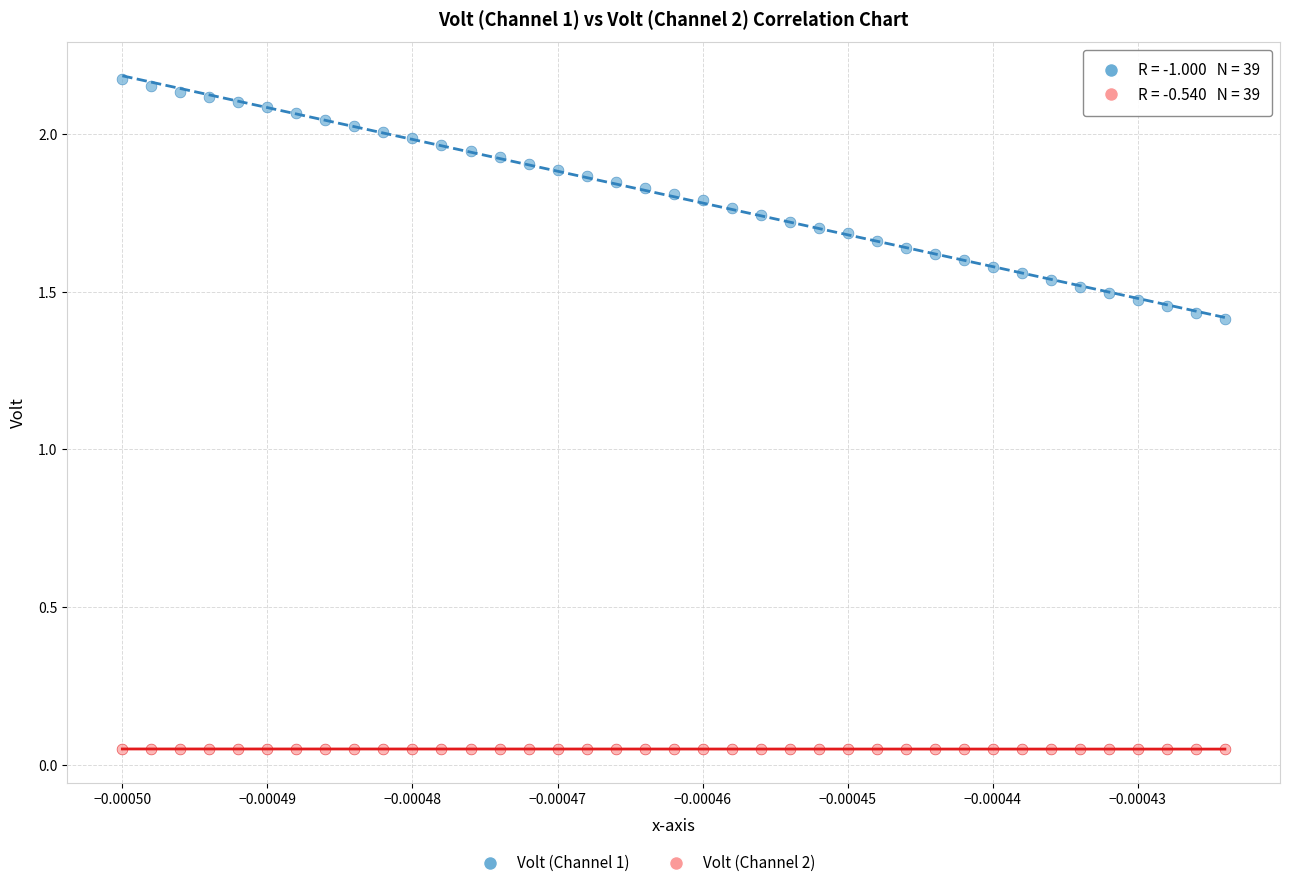

Which series reaches the minimum Y coordinate?

Volt (Channel 2)